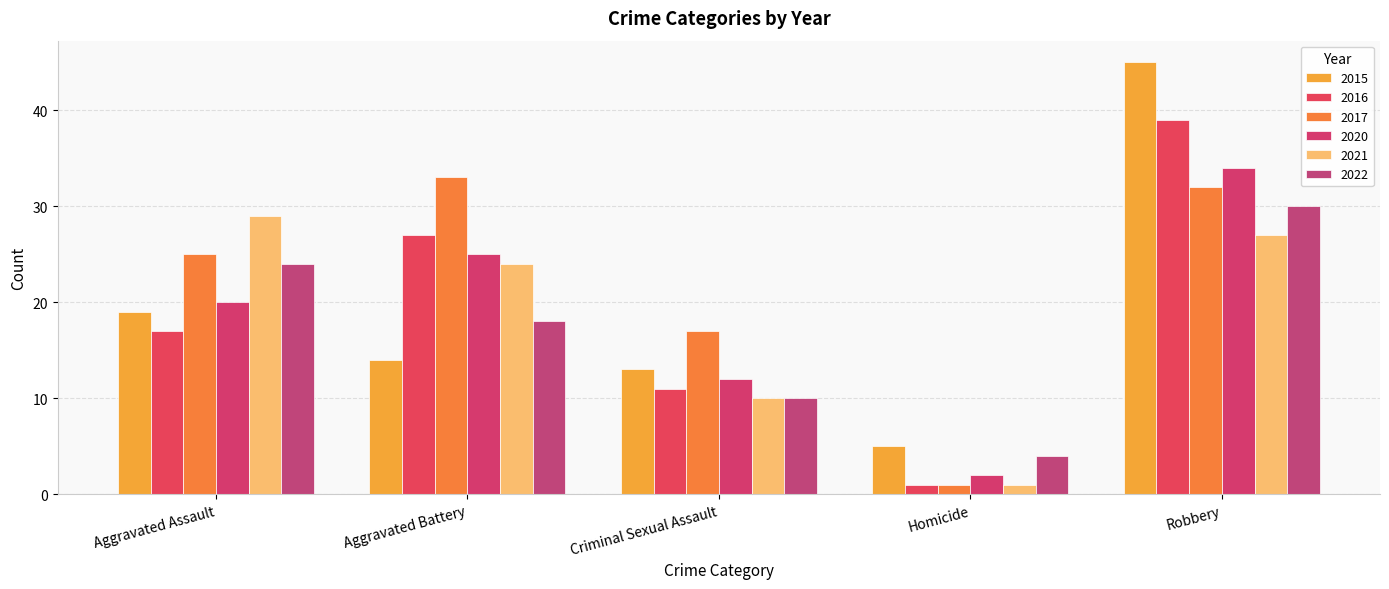

Which label corresponds to the largest value in the chart?

Robbery